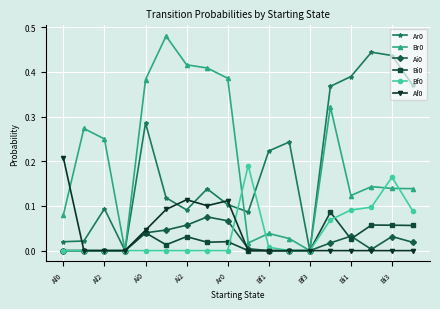

True or false: Bi0 has more than 2 interior local peaks.

True